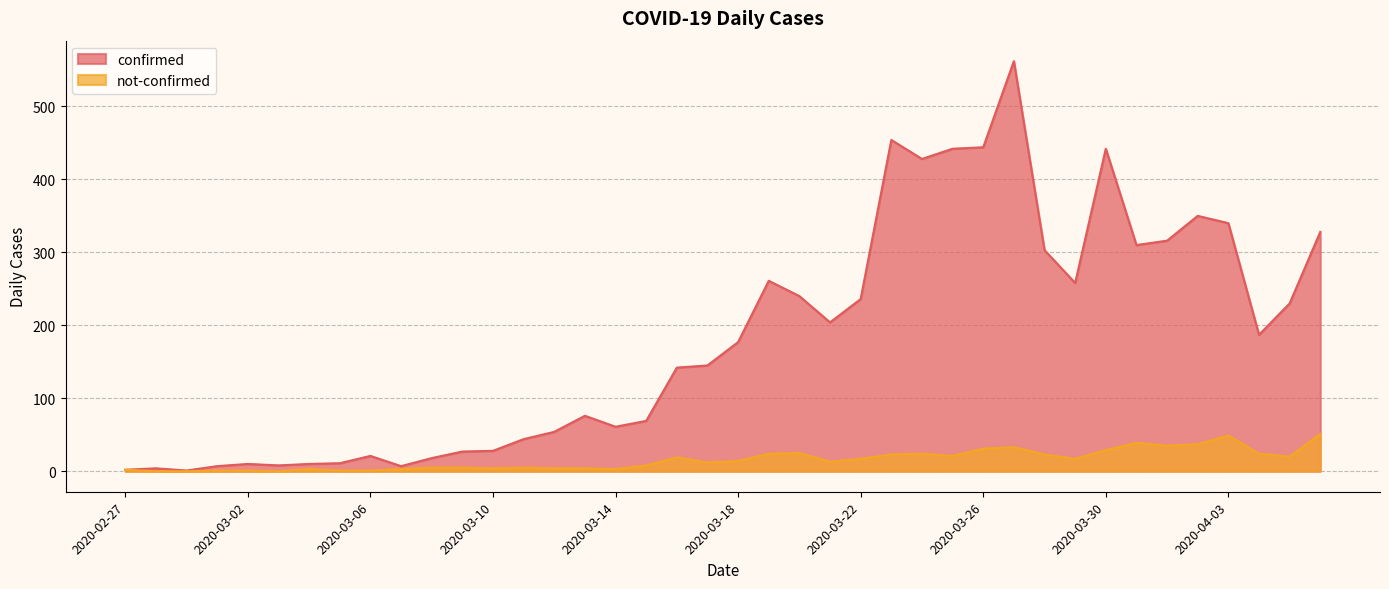

Which series has the largest total across all categories?

confirmed